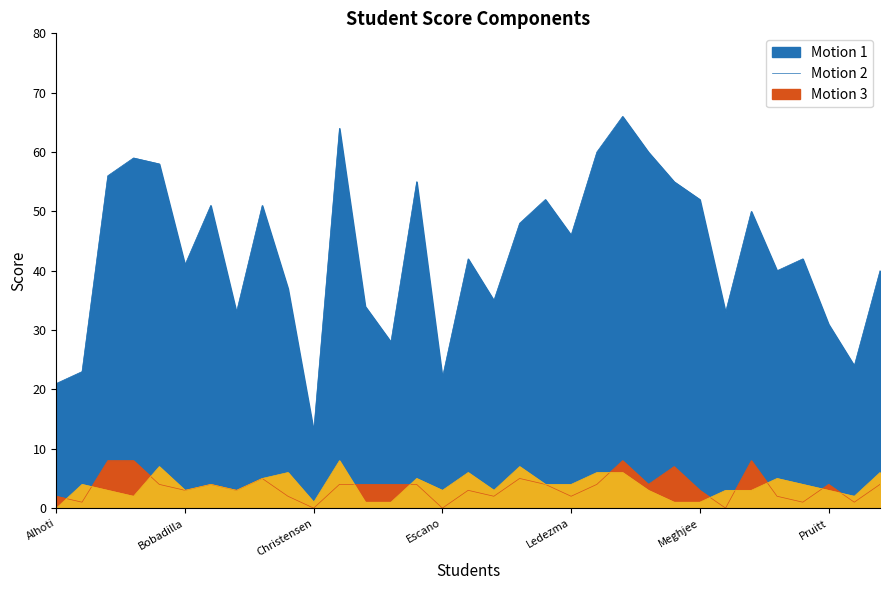

What is the average value of the Q11 series?

4